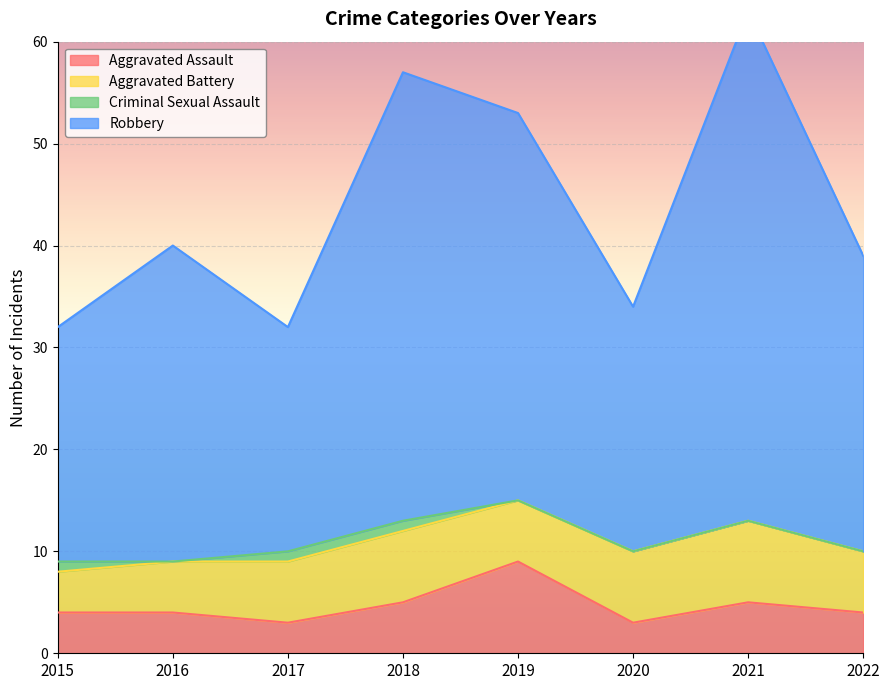

True or false: Aggravated Assault has a value of 5 at 2021.

True